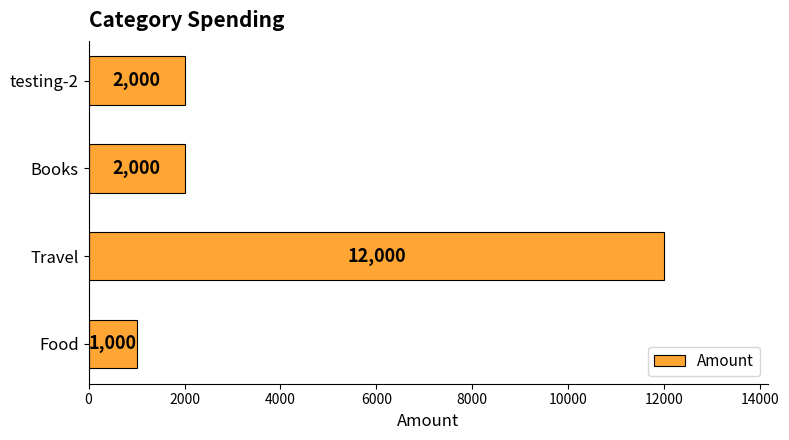

What is the average value?

4250